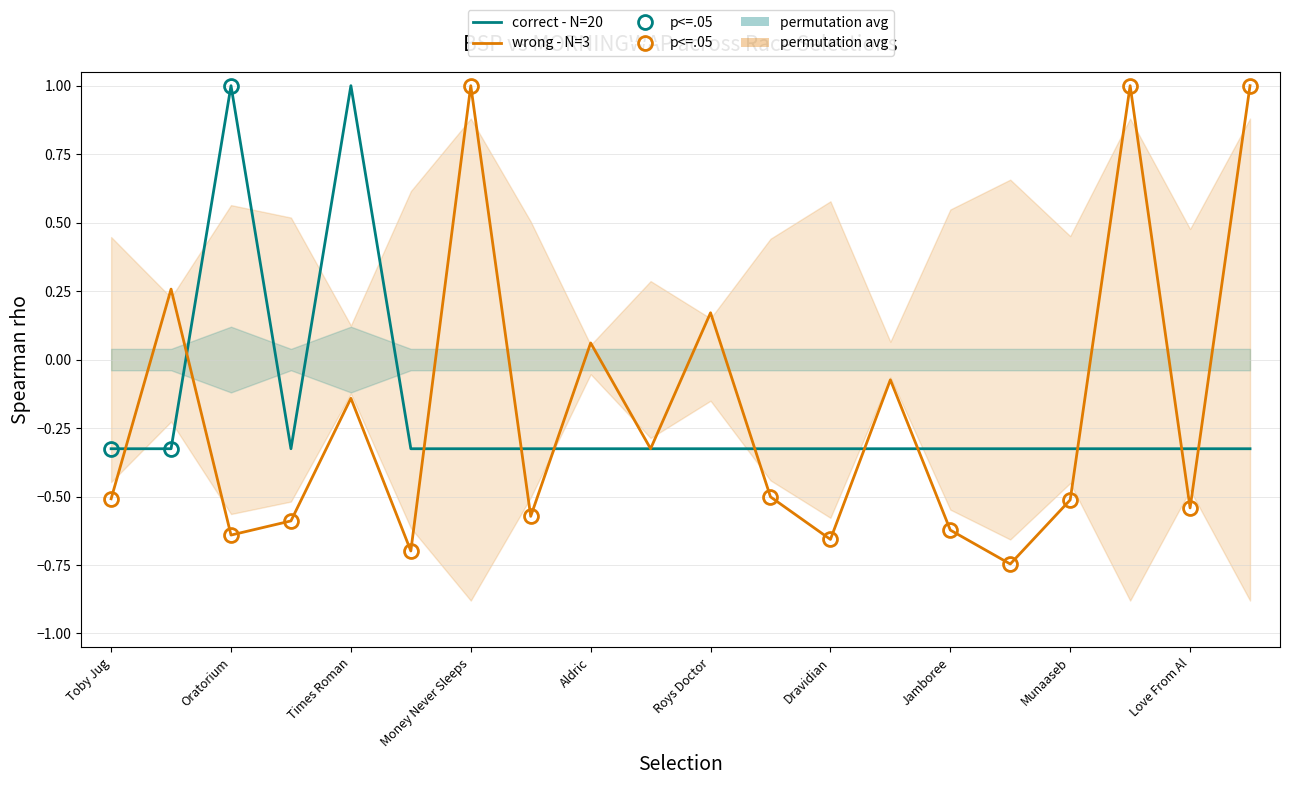

What is the average value of the correct - N=20 series?

-0.2